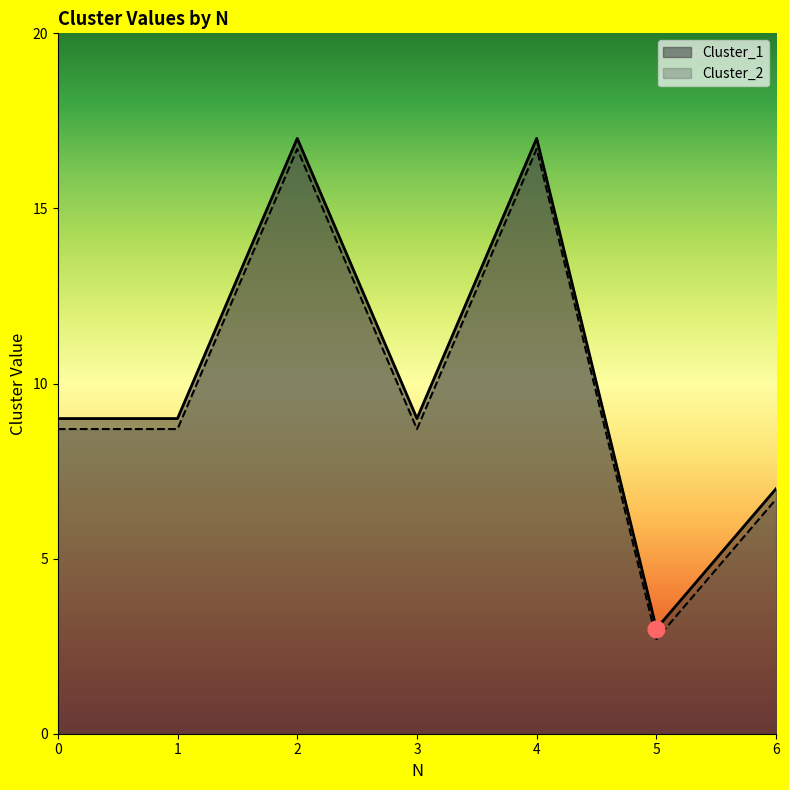

What is the highest value of the Cluster_2 series?

16.7